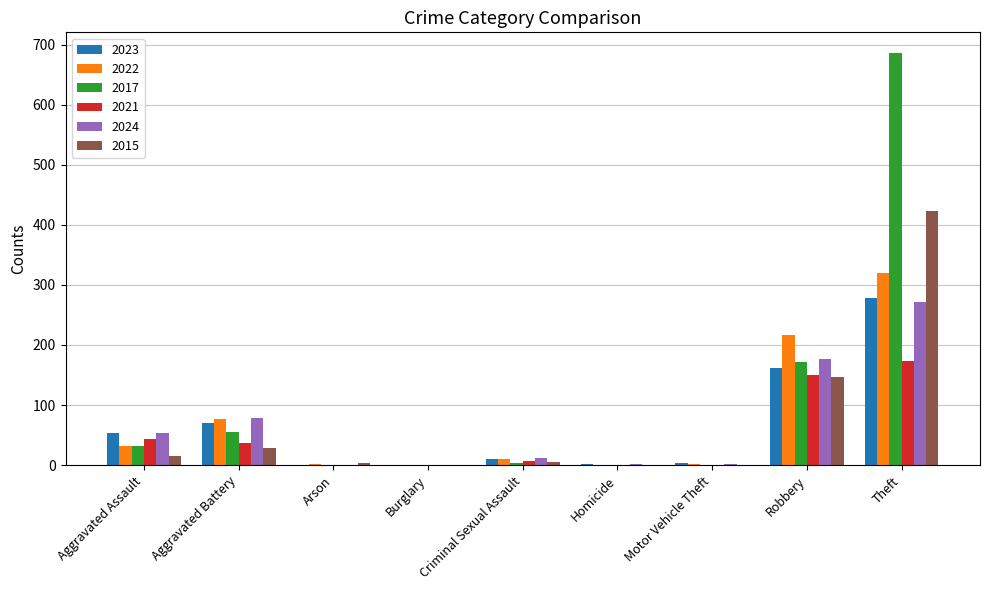

True or false: 2024 has a value of 0 at Arson.

True